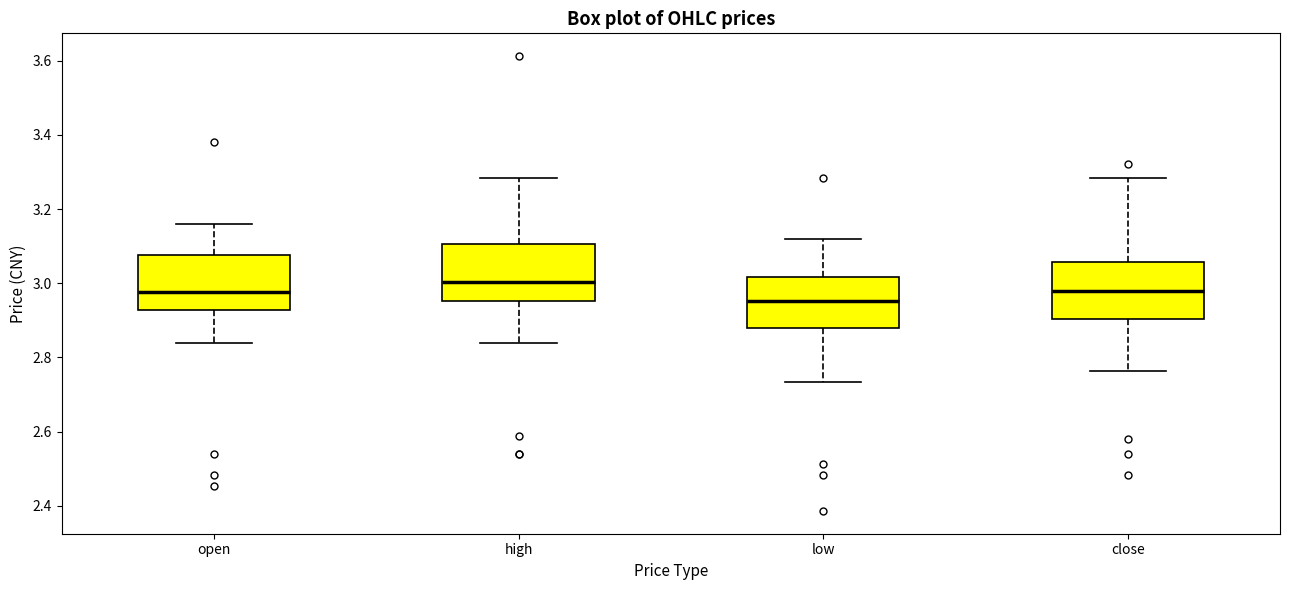

Reading left to right, read every box against the y-axis: the position of its median line, the range the box covers, and the ends of its whiskers. The values are not printed on the chart, so give them approximately, as read against the axis.

open: median 2.98, box 2.92 to 3.08, whiskers 2.84 to 3.16
high: median 3.00, box 2.96 to 3.10, whiskers 2.84 to 3.28
low: median 2.96, box 2.88 to 3.02, whiskers 2.74 to 3.12
close: median 2.98, box 2.90 to 3.06, whiskers 2.76 to 3.28